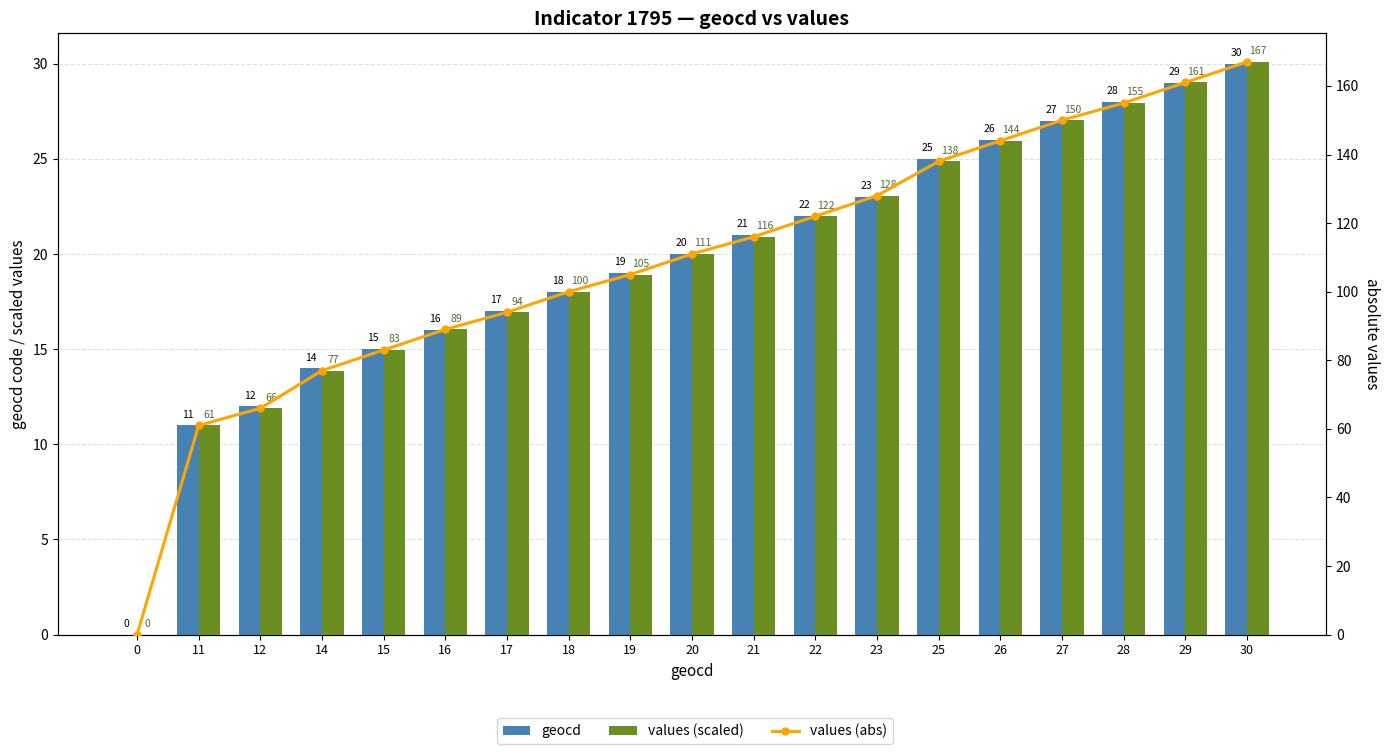

Are the bars horizontal?

No